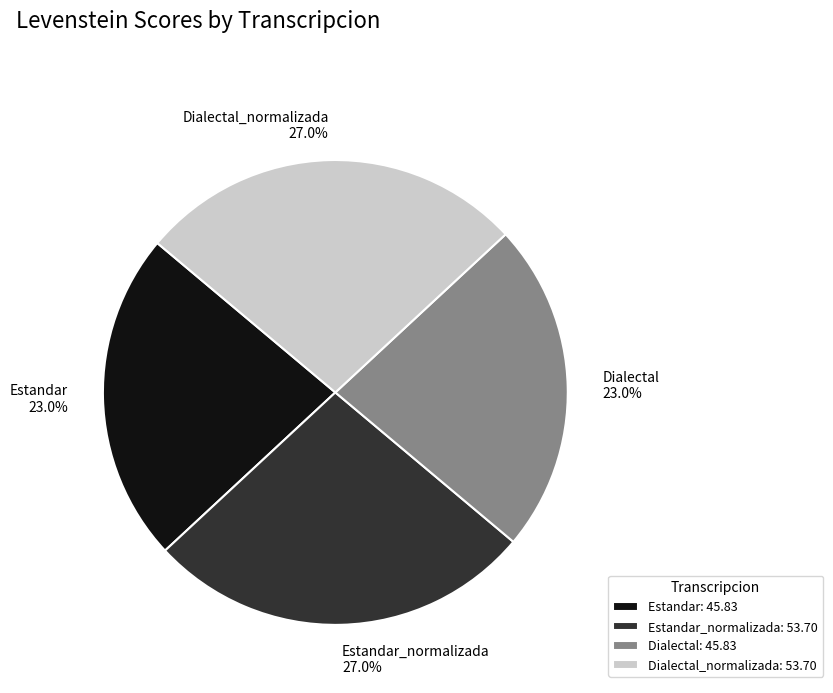

To the nearest percent, what portion does Estandar represent?

23%